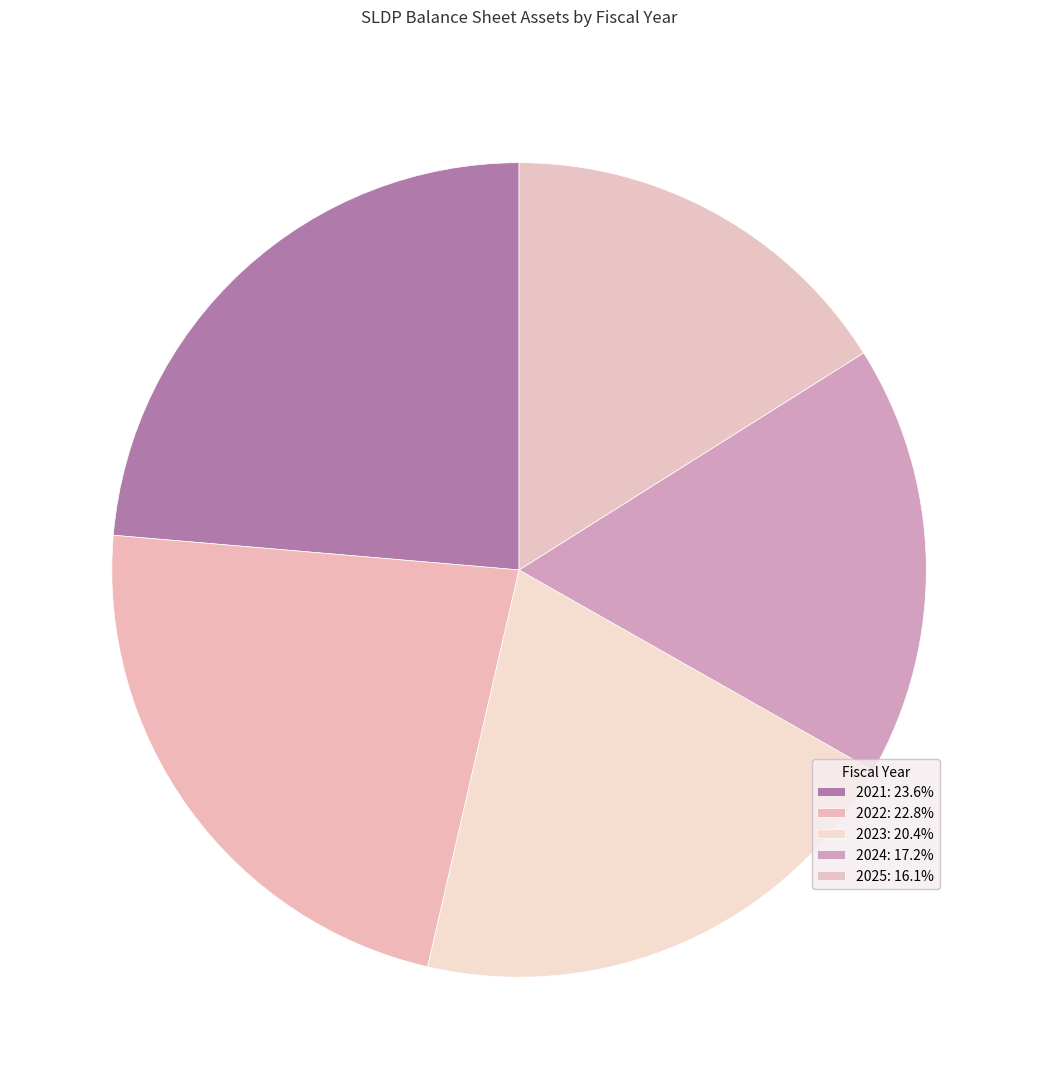

To the nearest percent, what is the average slice percentage?

20%